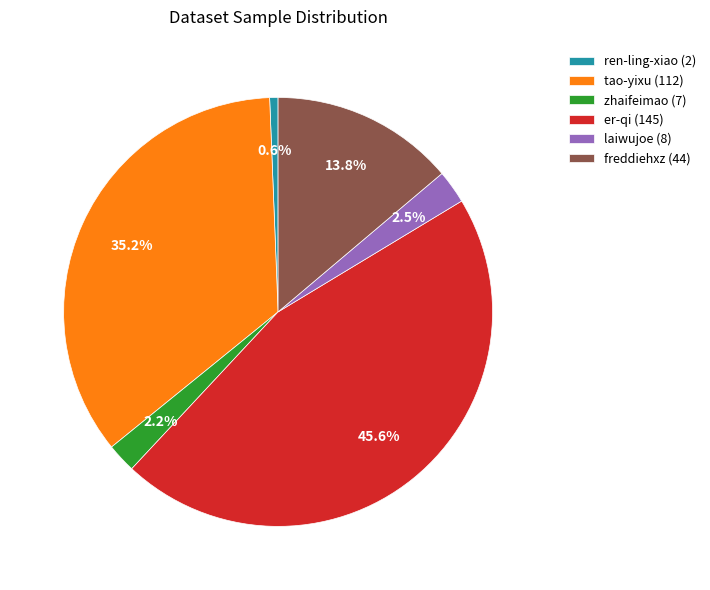

How many segments does this pie chart have?

6